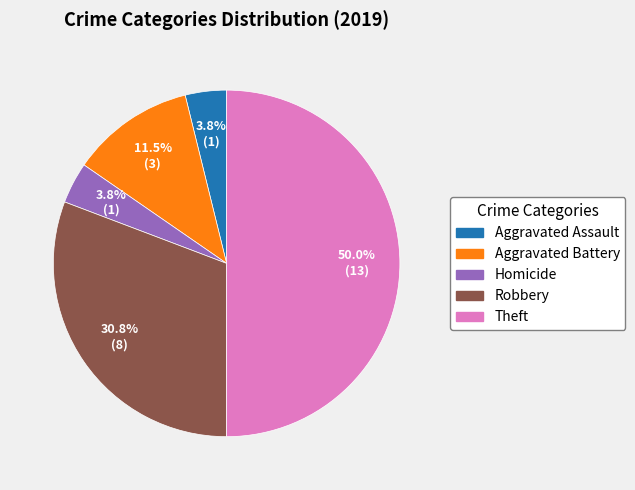

Count the number of slices in the pie.

5